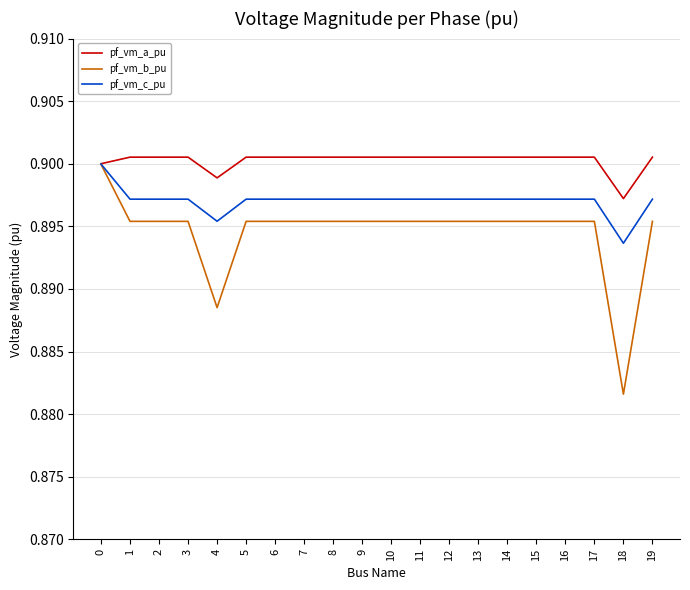

At which category does the chart reach its minimum across all series?

18